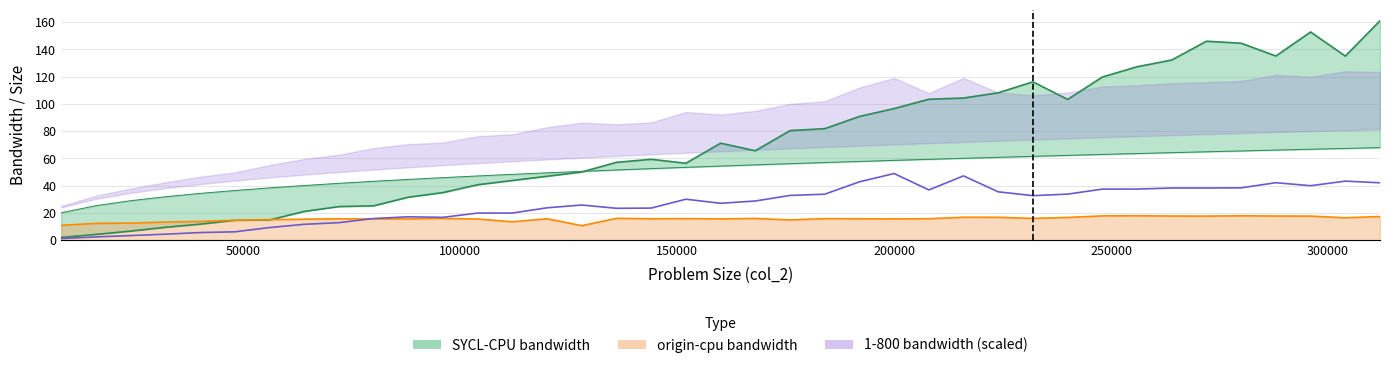

How many times do bandwidth_origin and bandwidth_sycl cross each other?

1